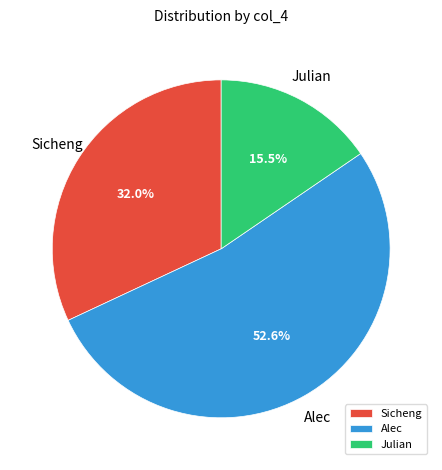

Is it true that Sicheng is 32% of the pie?

True